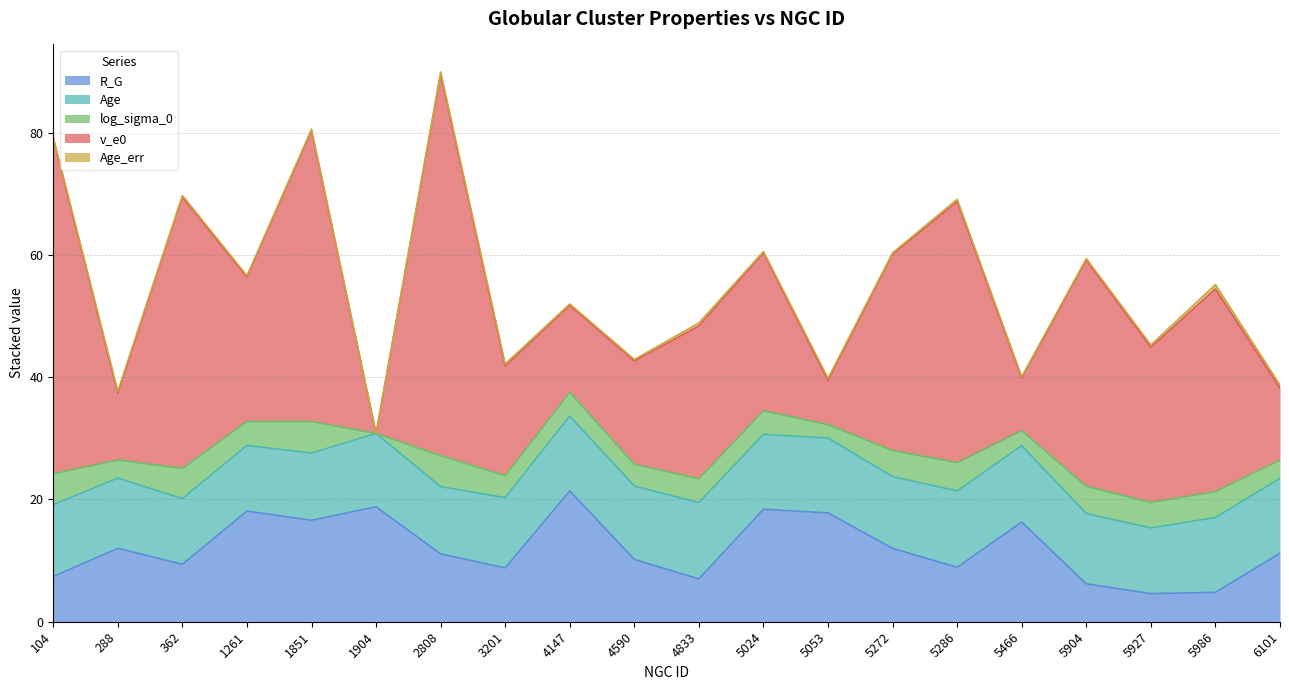

Reading right to left, list all the values displayed in this chart.

R_G: 6101=11.2	5986=4.8	5927=4.6	5904=6.2	5466=16.3	5286=8.9	5272=12.0	5053=17.8	5024=18.4	4833=7.0	4590=10.2	4147=21.4	3201=8.8	2808=11.1	1904=18.8	1851=16.6	1261=18.1	362=9.4	288=12.0	104=7.4
Age: 6101=12.2	5986=12.2	5927=10.8	5904=11.5	5466=12.5	5286=12.5	5272=11.8	5053=12.2	5024=12.2	4833=12.5	4590=12.0	4147=12.2	3201=11.5	2808=11.0	1904=12.0	1851=11.0	1261=10.8	362=10.8	288=11.5	104=11.8
log_sigma_0: 6101=3.0	5986=4.3	5927=4.2	5904=4.5	5466=2.5	5286=4.6	5272=4.3	5053=2.2	5024=3.9	4833=3.9	4590=3.6	4147=3.9	3201=3.6	2808=5.1	1904=0.0	1851=5.1	1261=3.9	362=4.9	288=3.0	104=5.1
v_e0: 6101=11.8	5986=33.1	5927=25.4	5904=37.0	5466=8.6	5286=42.7	5272=32.1	5053=7.2	5024=25.8	4833=25.0	4590=16.9	4147=14.2	3201=17.9	2808=62.4	1904=0.0	1851=47.6	1261=23.6	362=44.4	288=10.9	104=54.8
Age_err: 6101=0.5	5986=0.8	5927=0.4	5904=0.2	5466=0.2	5286=0.4	5272=0.2	5053=0.4	5024=0.2	4833=0.5	4590=0.2	4147=0.2	3201=0.4	2808=0.4	1904=0.0	1851=0.2	1261=0.2	362=0.2	288=0.4	104=0.2